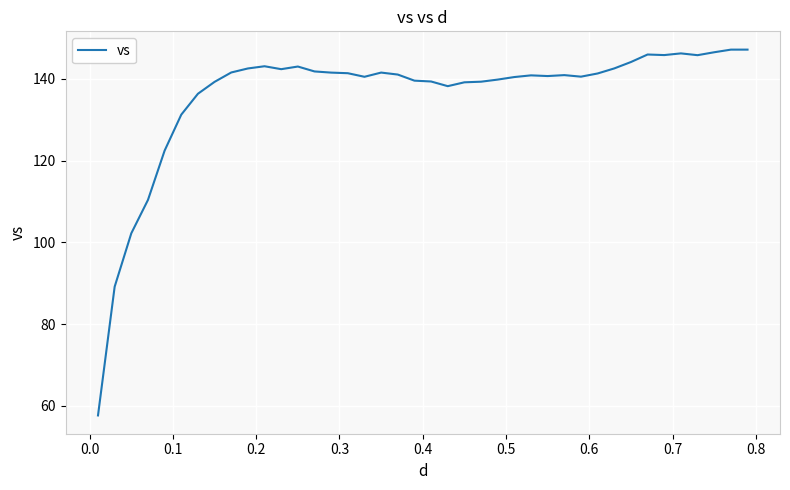

What is the difference between the maximum and minimum values?

89.5